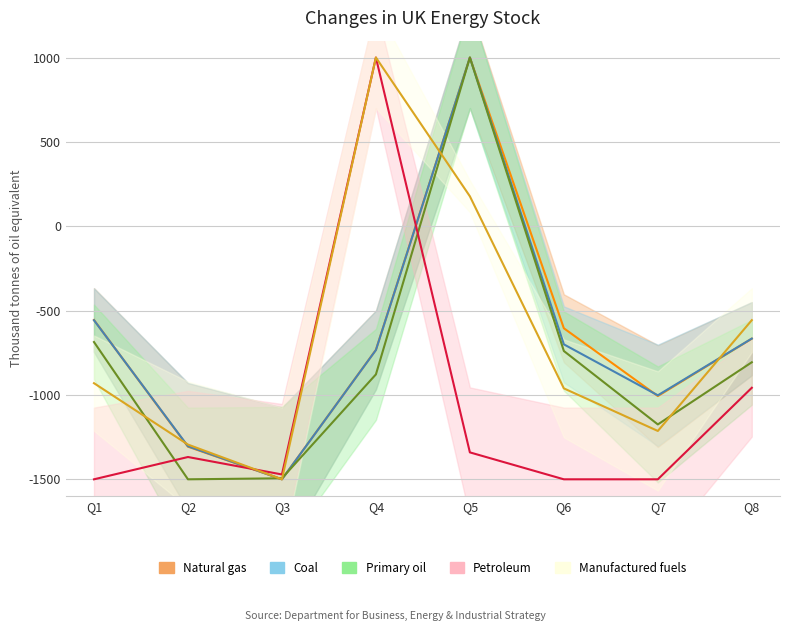

Which series has the largest range (max minus min)?

Natural gas